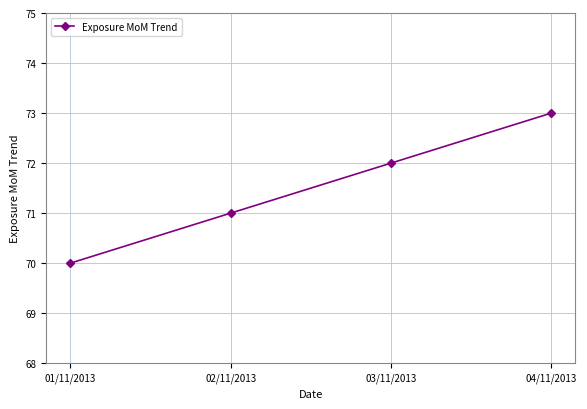

True or false: the data shows 37 at 01/11/2013.

False